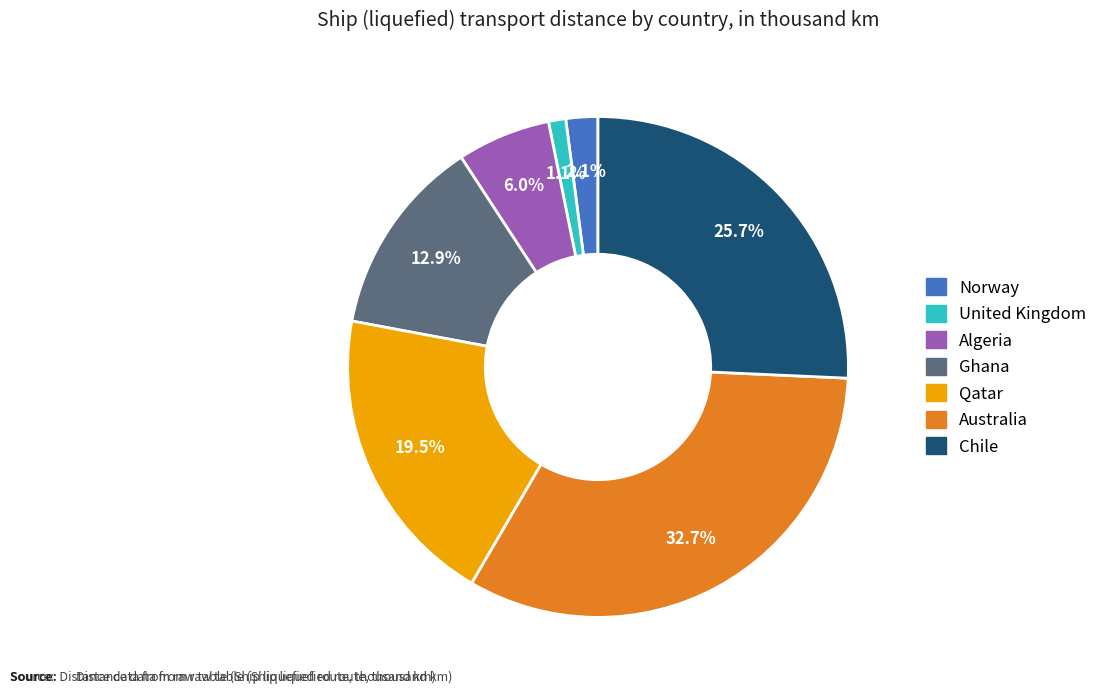

True or false: United Kingdom accounts for 11% of the total.

False